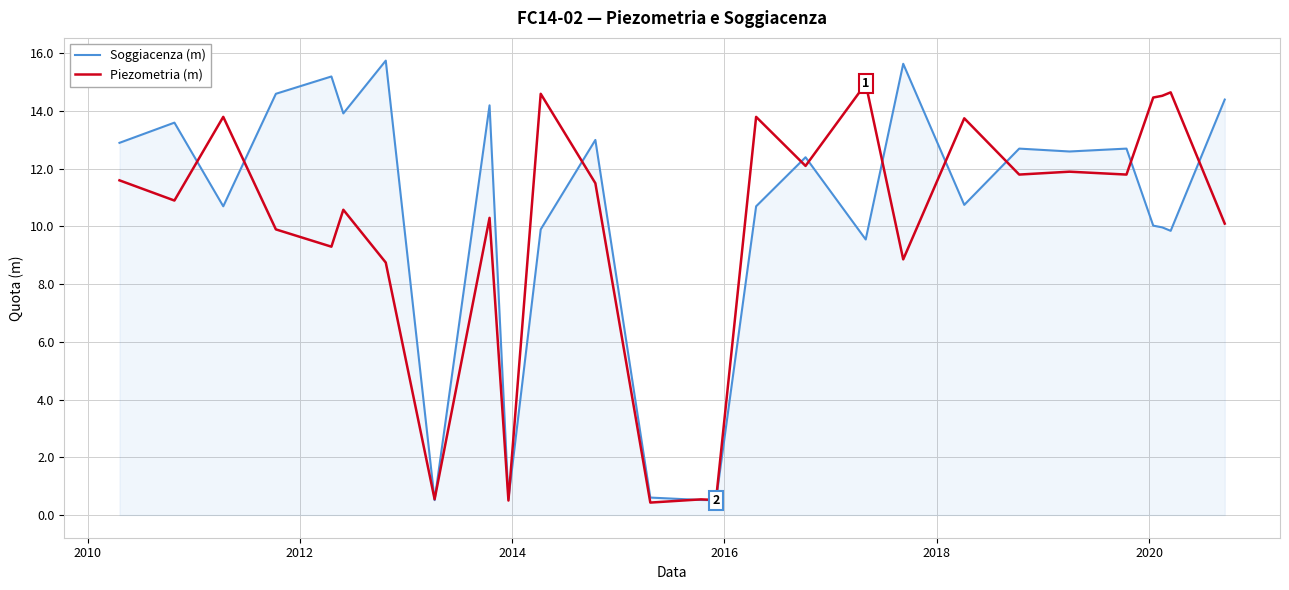

How many lines are shown in the chart?

2